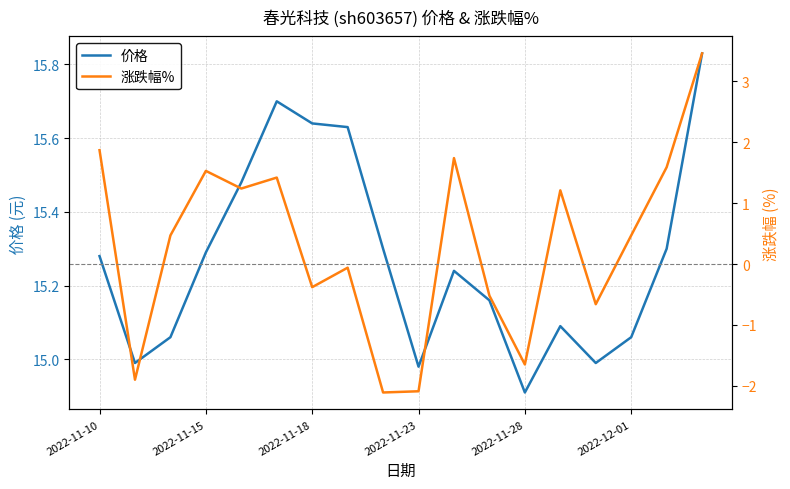

What is the difference between the highest and lowest values at 11?

15.7